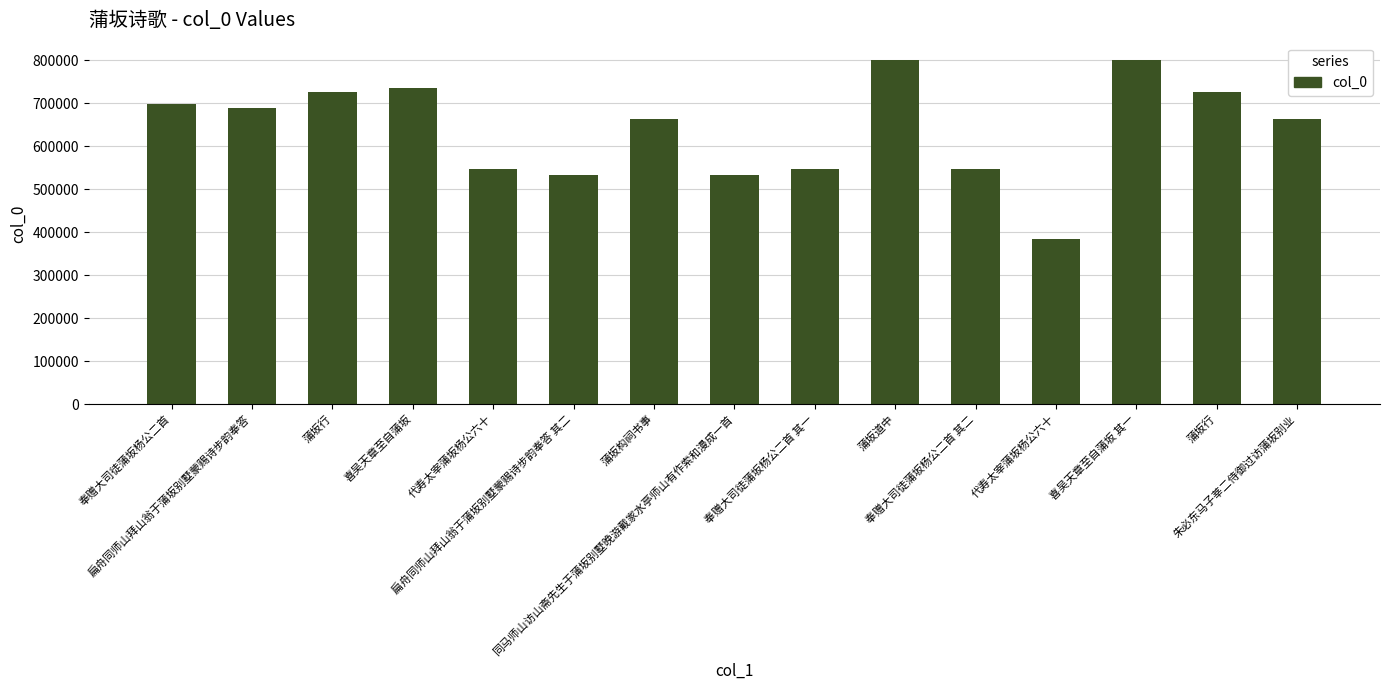

At which label is the value closest to 591619?

代寿太宰蒲坂杨公六十